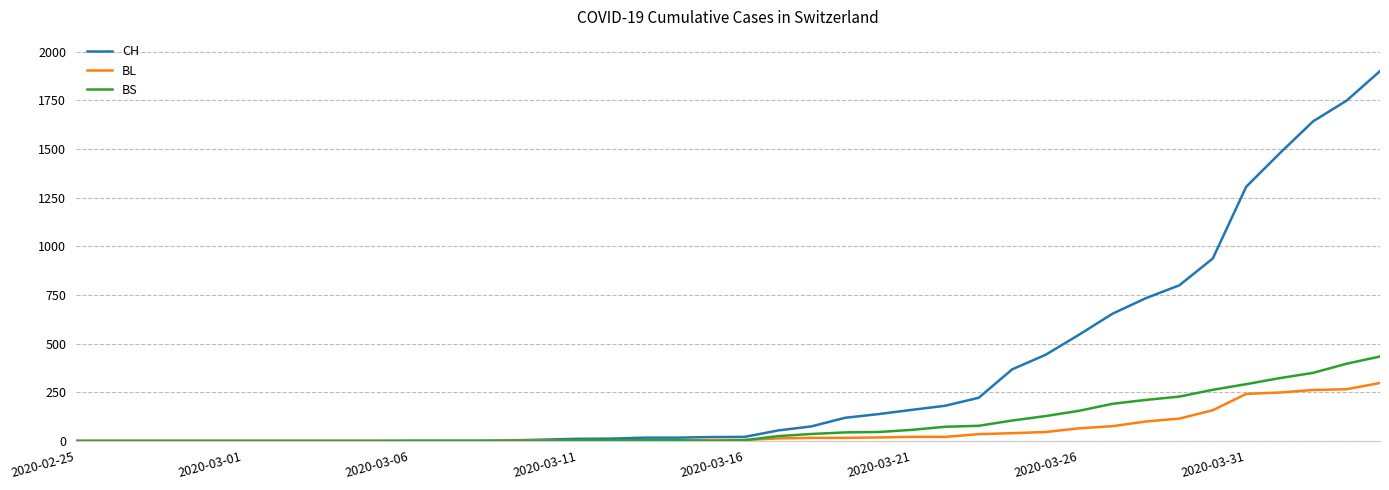

Rank the series by their maximum value, from highest to lowest.

CH, BS, BL